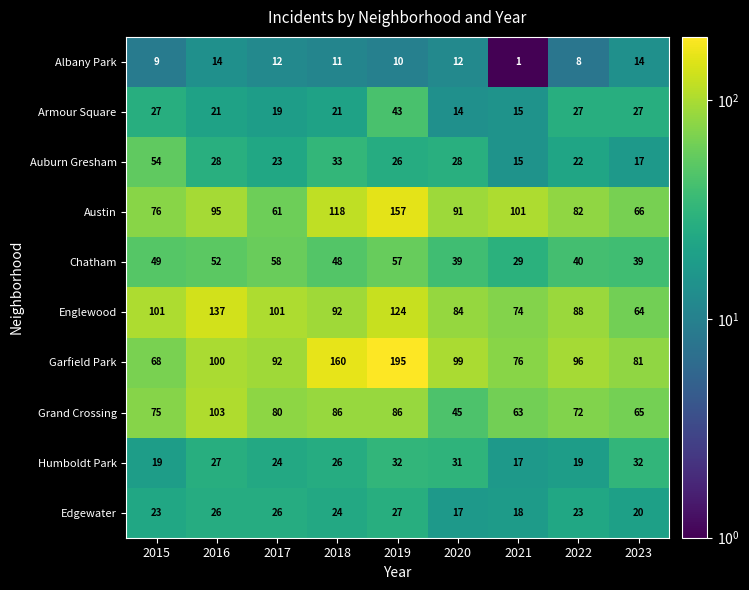

Count the number of categories in the chart.

9